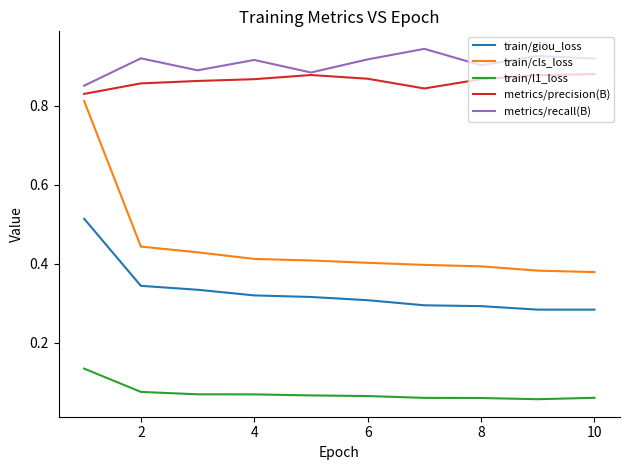

How many lines are shown in the chart?

5